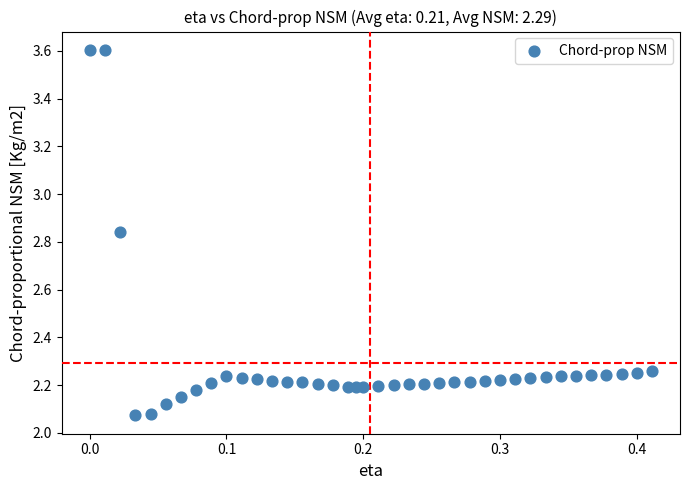

What is the range of Y values (max minus min)?

1.5